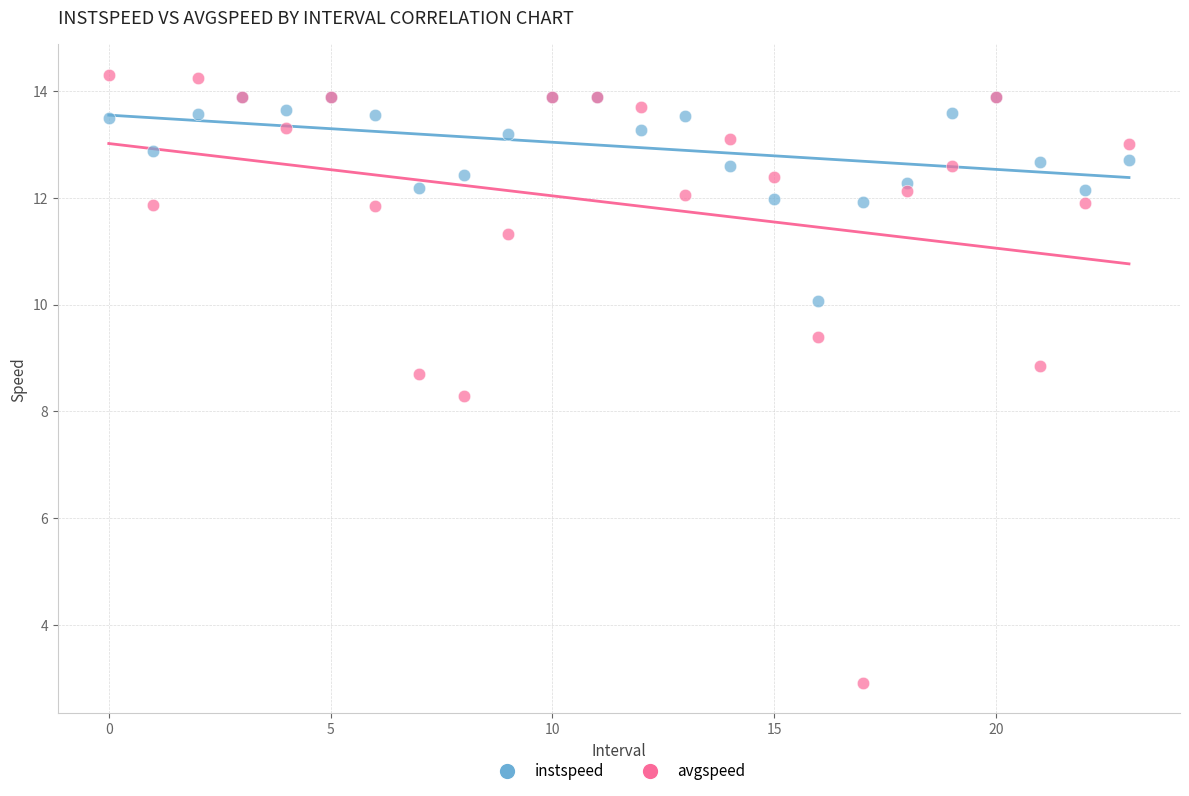

Which series reaches the maximum Y coordinate?

avgspeed